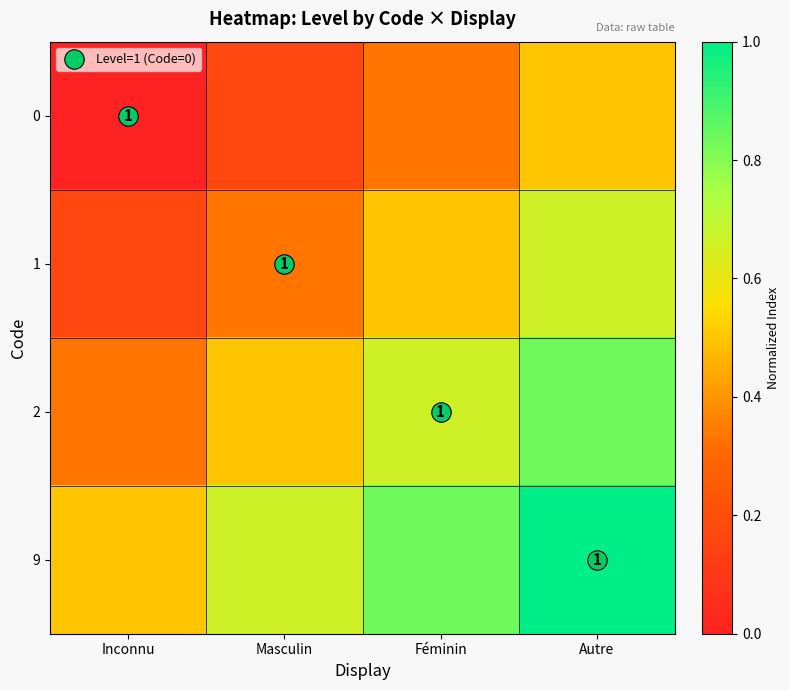

What is the difference between the maximum and second lowest values in the 0 series?

0.3